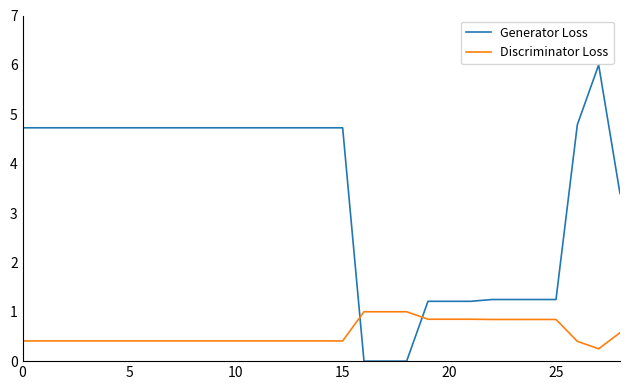

List the series in order of their overall mean, highest first.

Generator Loss, Discriminator Loss